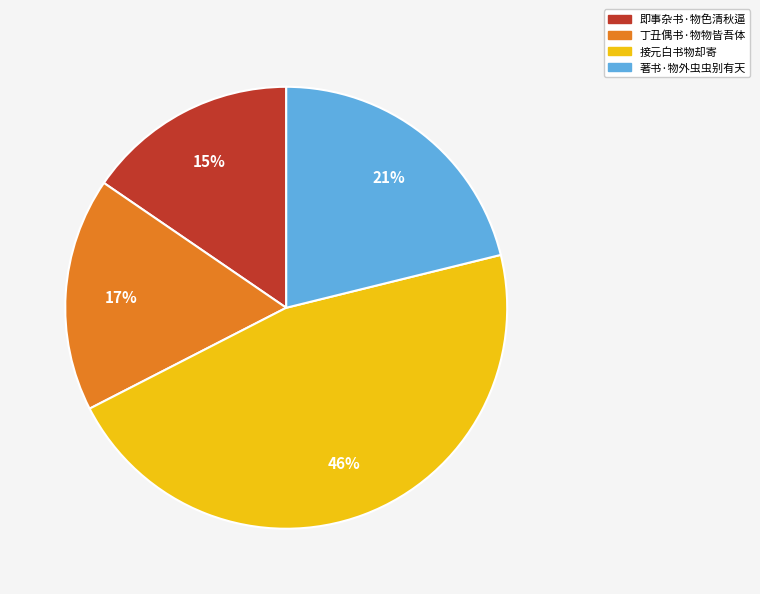

Rank the categories by value from highest to lowest.

接元白书物却寄, 著书·物外虫虫别有天, 丁丑偶书·物物皆吾体, 即事杂书·物色清秋逼